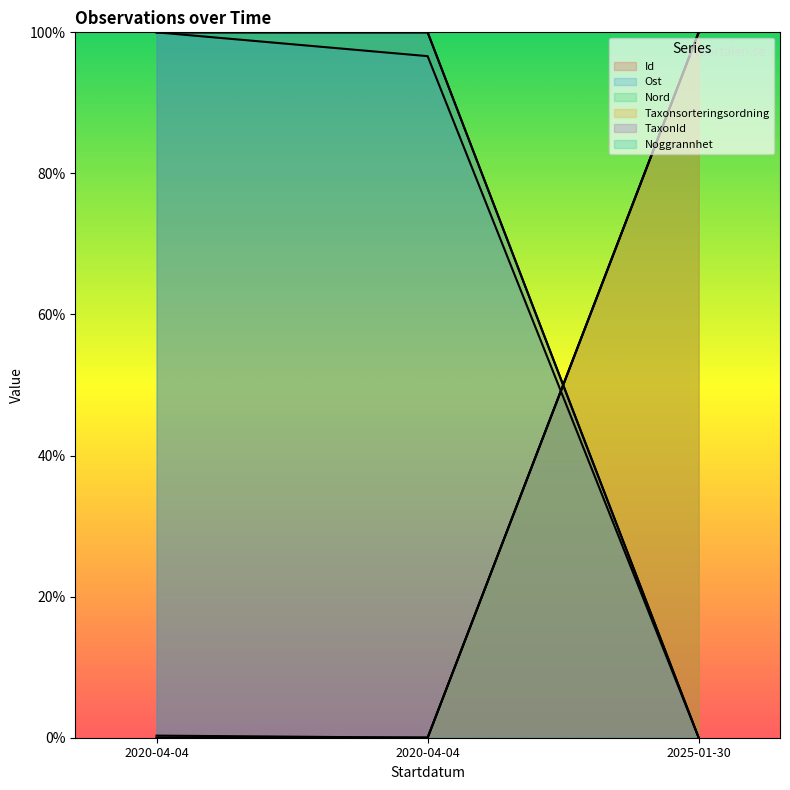

What is the spread (max minus min) of values at 2020-04-04?

100.0